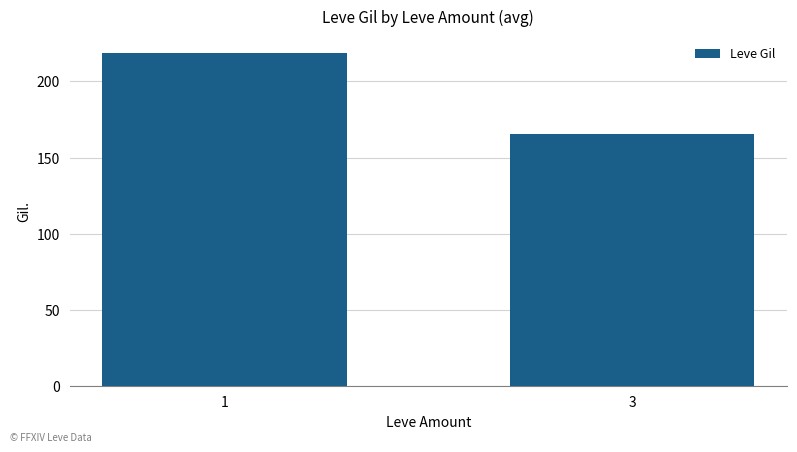

Which category has the lowest value across all series?

3